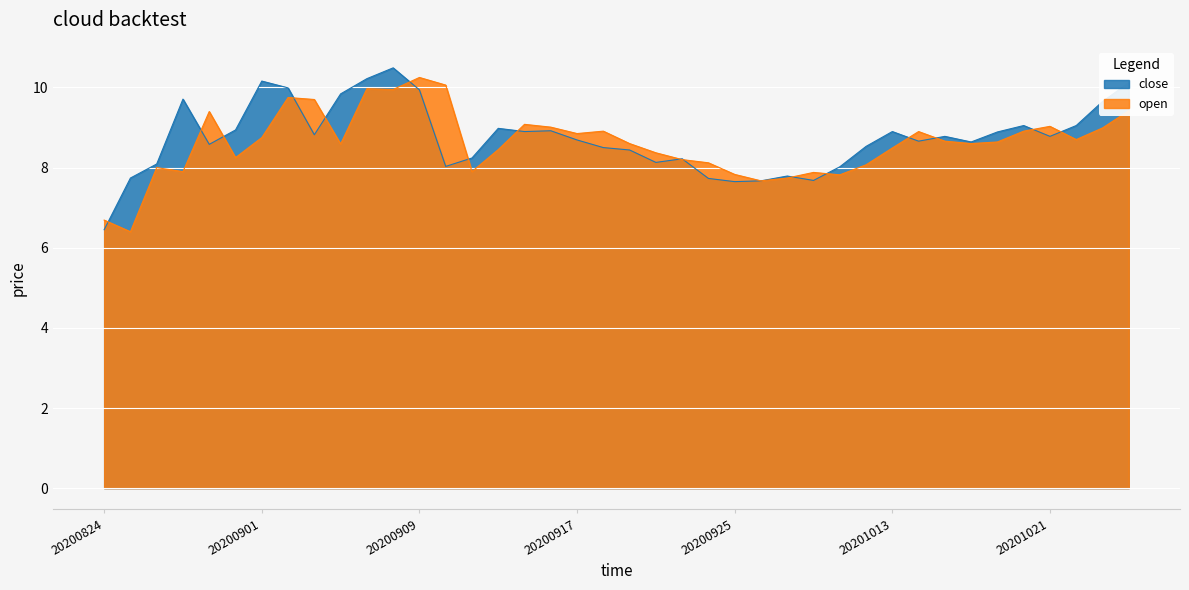

Rank the series by their maximum value, from highest to lowest.

close, open